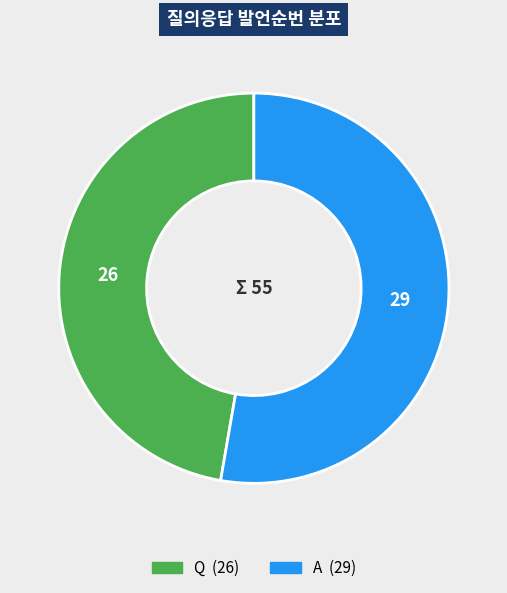

Rank the categories by value from lowest to highest.

Q, A